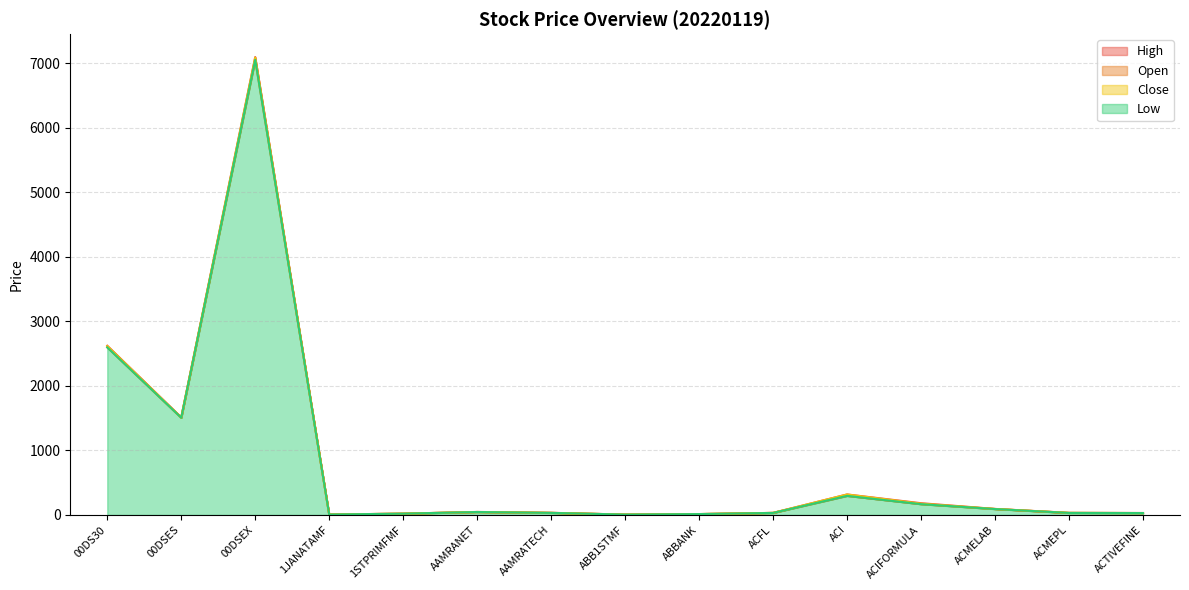

What is the total value across all series at ACMELAB?

369.1